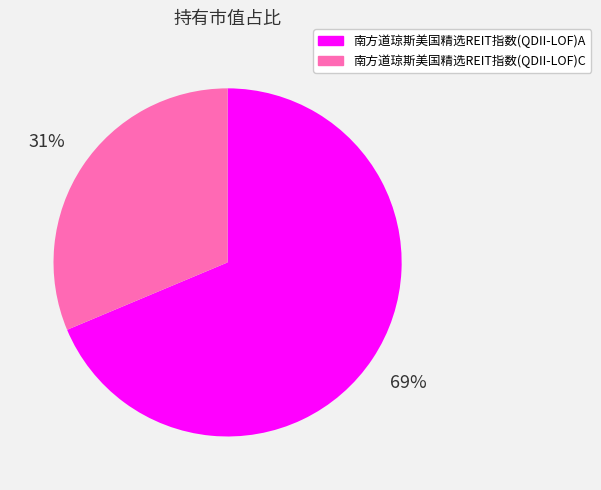

Does any single category account for the majority?

Yes